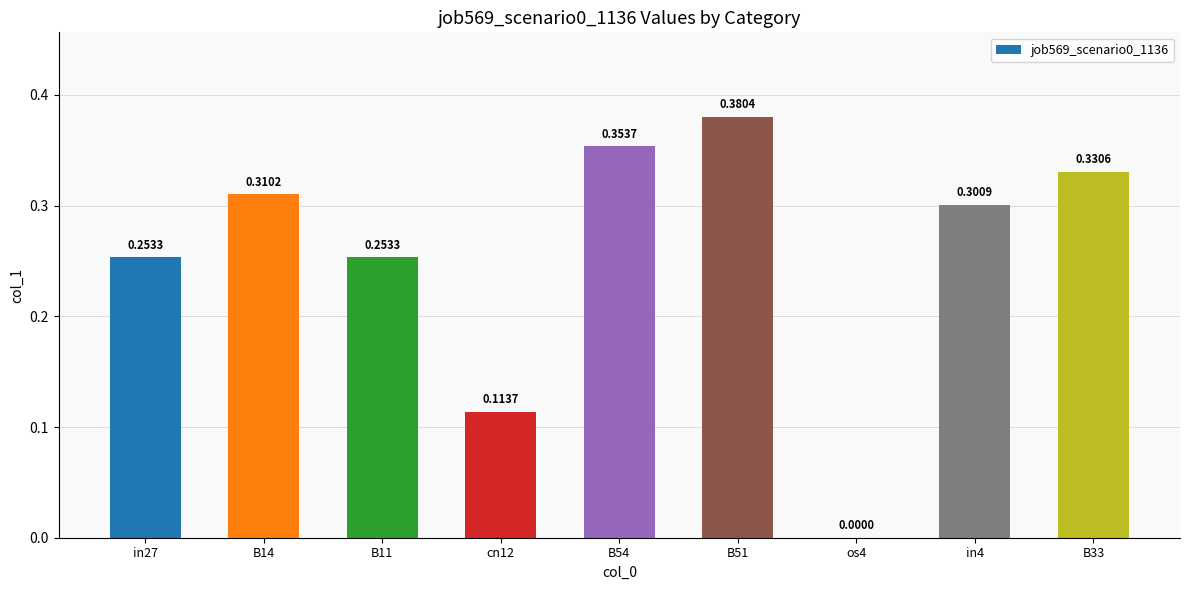

Between os4 and B14, which is larger?

B14